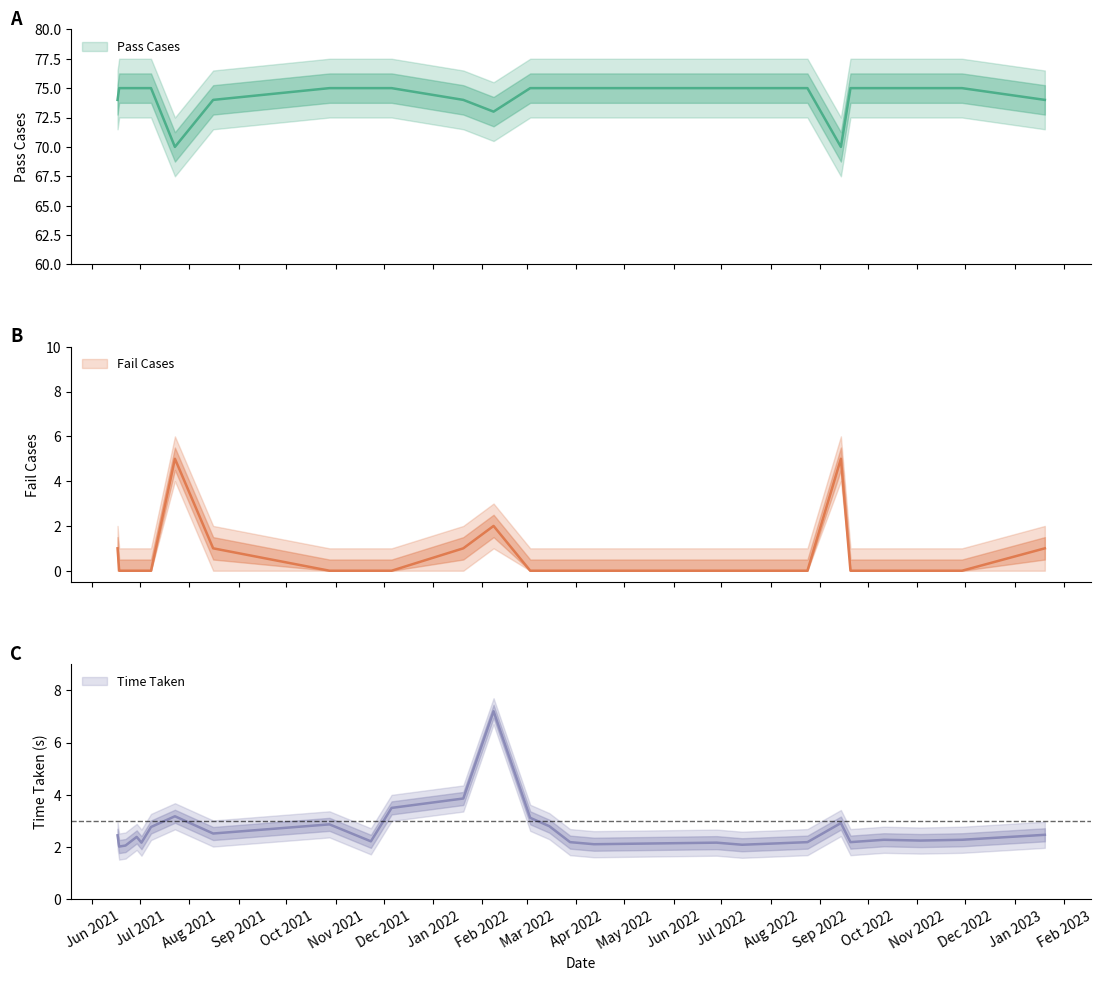

Is the value of Time Taken at 2022-06-28 greater than the value of Pass Cases at 2022-03-15?

No